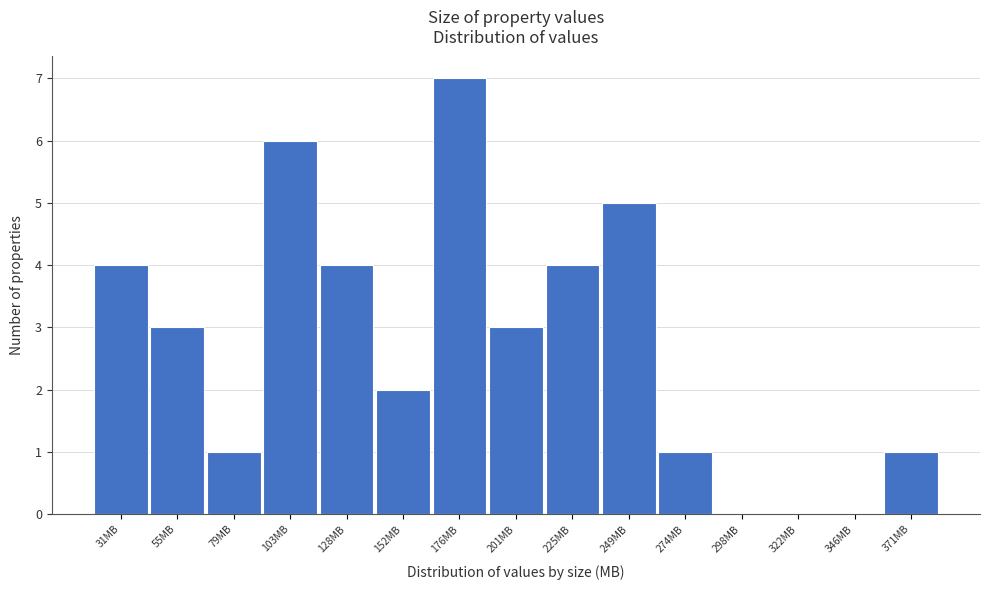

Reading left to right, list every bar in this chart as the range it spans on the x-axis followed by its height. Neither the bar edges nor the heights are printed on the chart, so give them approximately, as read against the axes.

20 to 45: 4
45 to 65: 3
65 to 90: 1
90 to 115: 6
115 to 140: 4
140 to 165: 2
165 to 190: 7
190 to 215: 3
215 to 235: 4
235 to 260: 5
260 to 285: 1
285 to 310: 0
310 to 335: 0
335 to 360: 0
360 to 385: 1